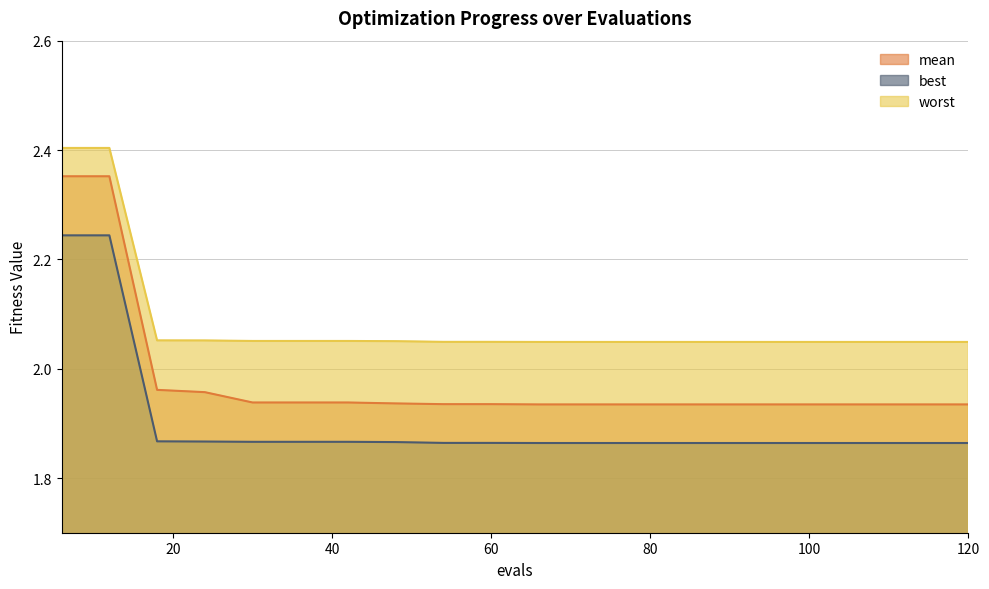

What is the value of the worst point at the 10th from the left?

2.0